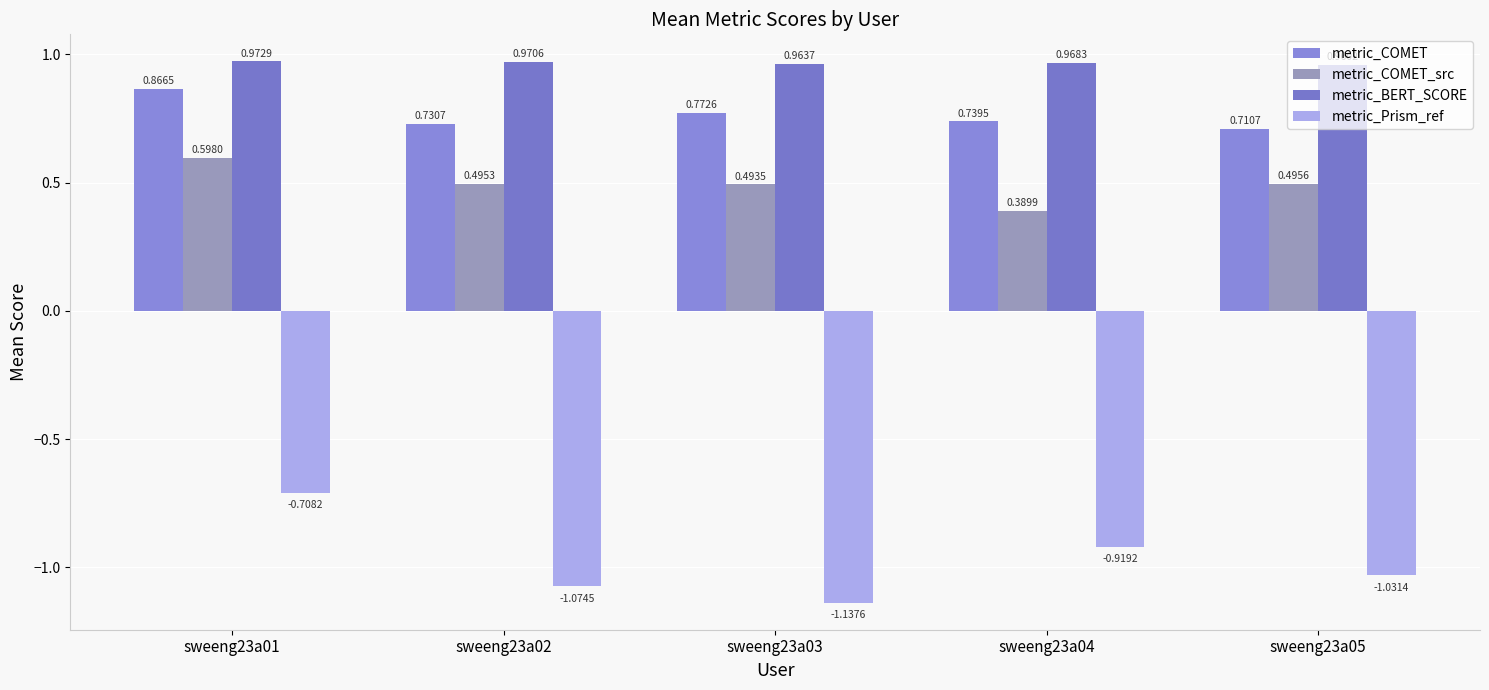

What is the sum of the metric_COMET_src values at sweeng23a05 and sweeng23a02?

1.0